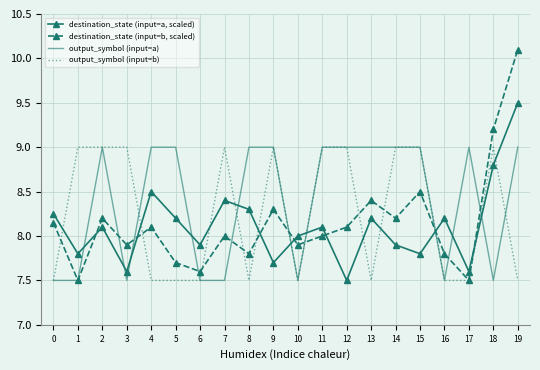

What is the difference between the output_symbol (input=b) values at 5 and 3?

1.5